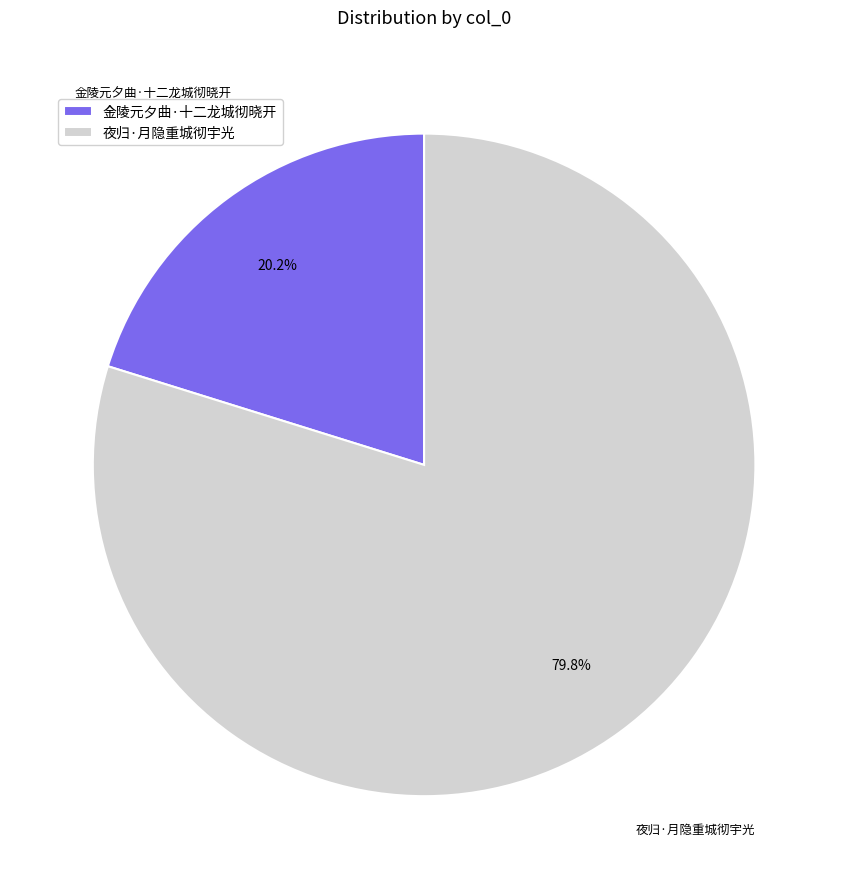

Does 夜归·月隐重城彻宇光 represent more than half of the total?

Yes